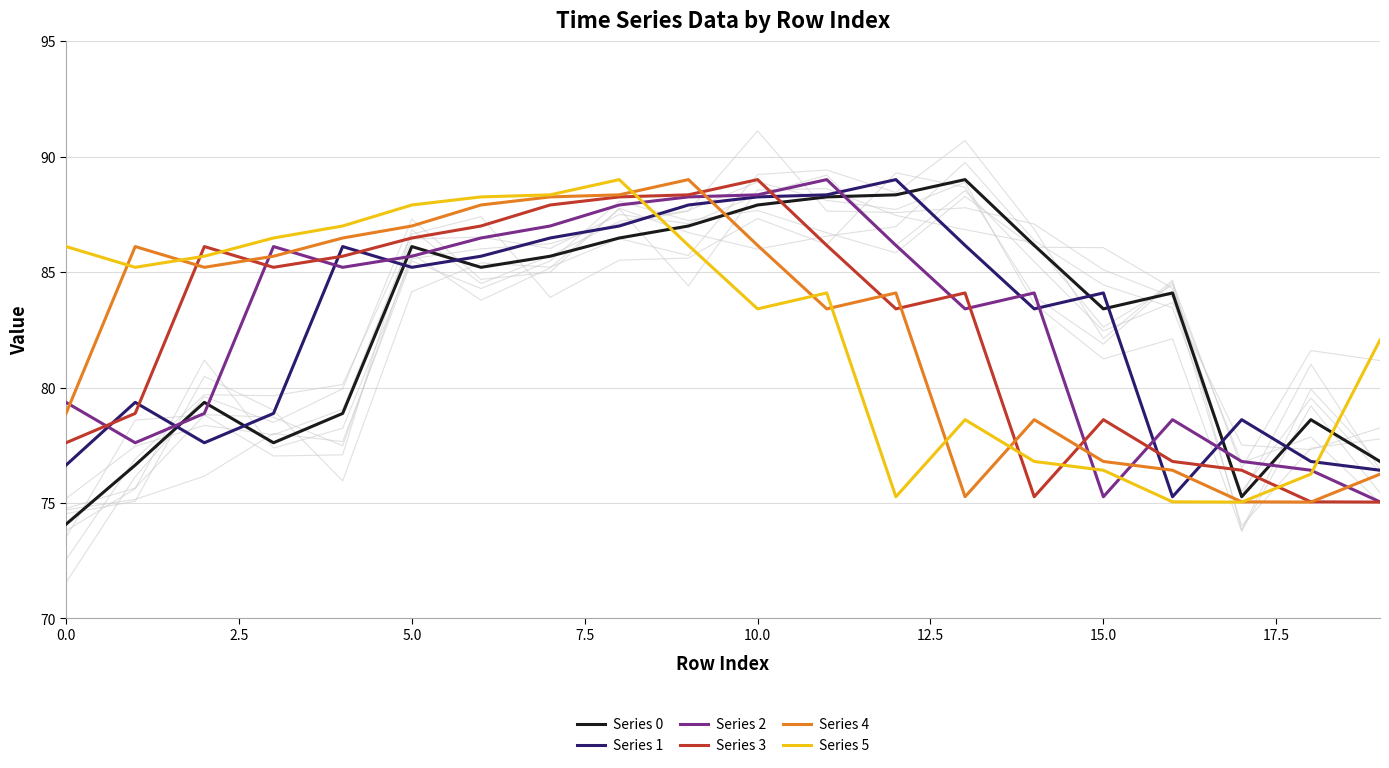

How many values in the Series 0 series are below 85?

10